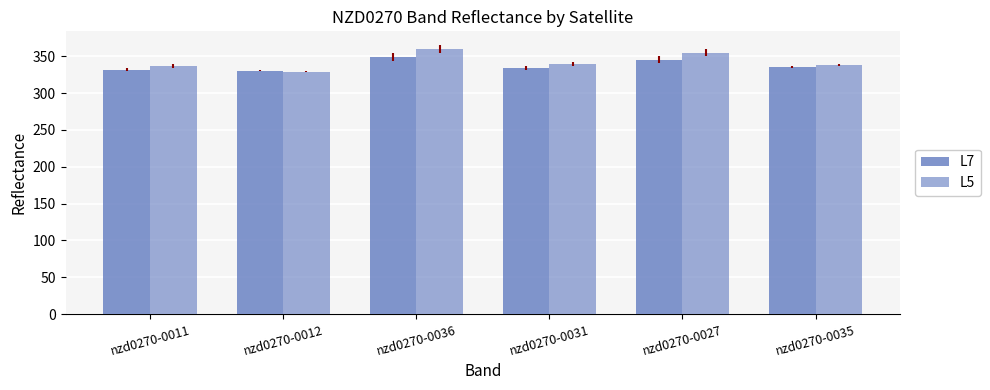

What is the minimum value shown in the chart?

329.1